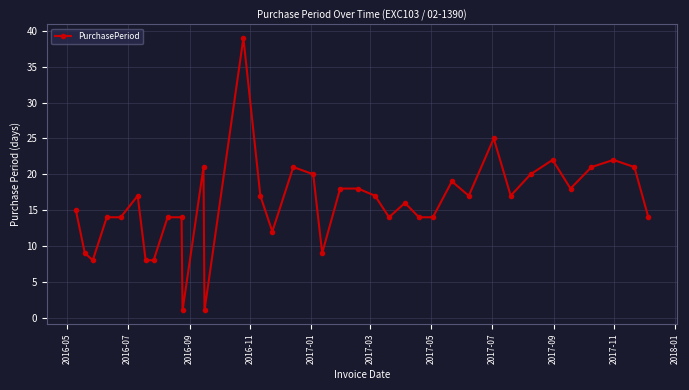

Reading left to right, transcribe all the data shown in this chart.

15	9	8	14	14	17	8	8	14	14	1	21	1	39	17	12	21	20	9	18	18	17	14	16	14	14	19	17	25	17	20	22	18	21	22	21	14